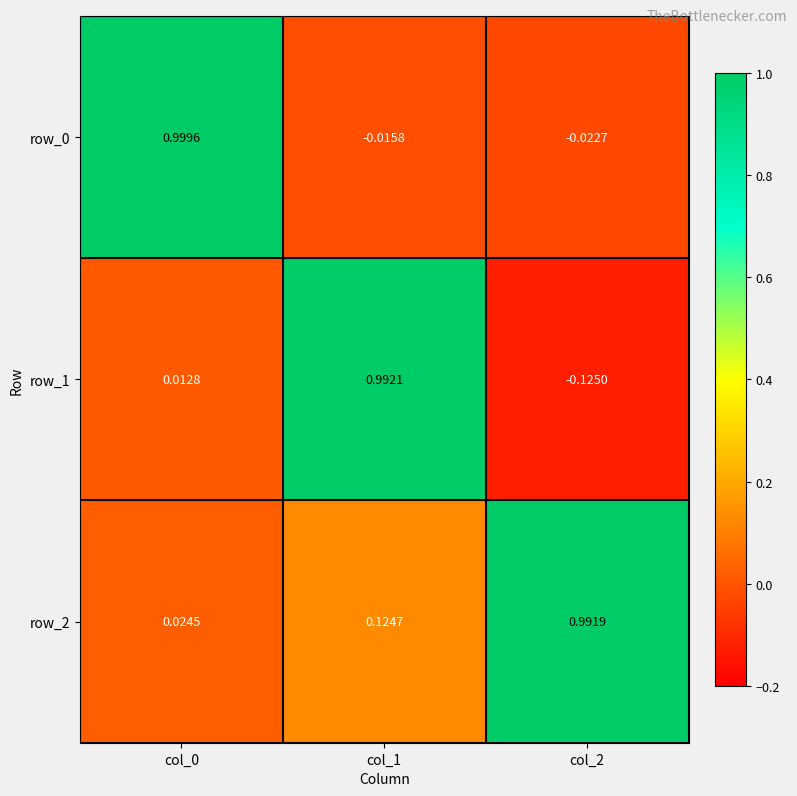

Is the value of row_1 at col_0 greater than the value of row_2 at col_0?

No